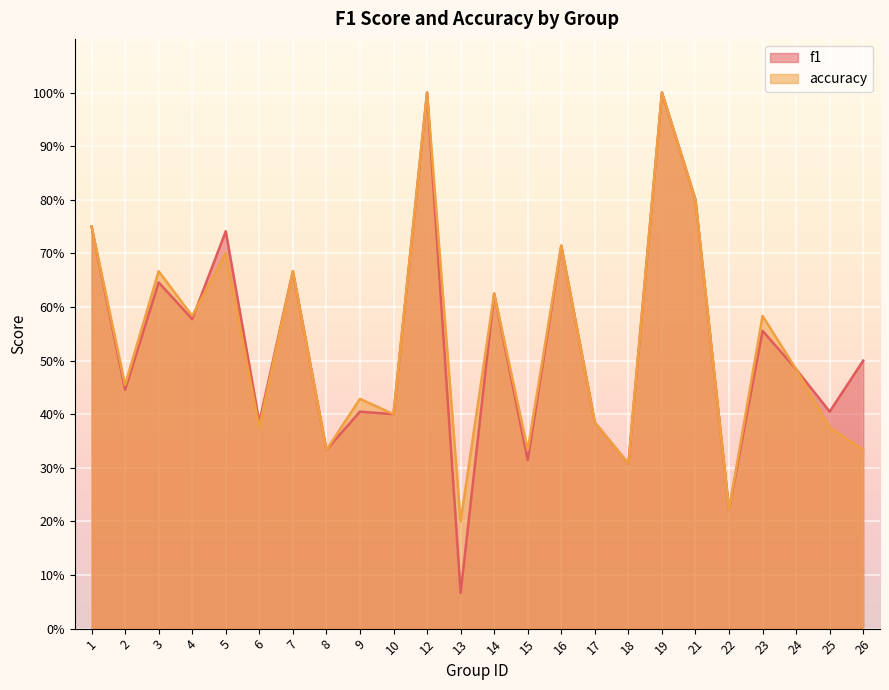

How many intersections are there between accuracy and f1?

1